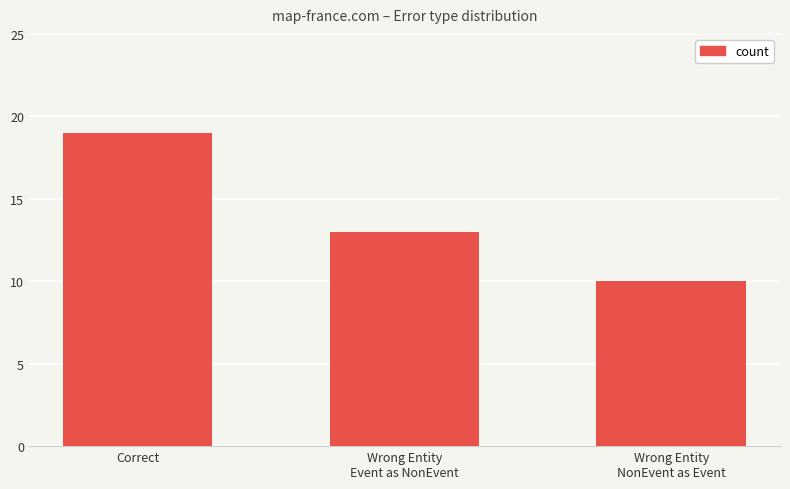

The value at Wrong Entity
NonEvent as Event is 15. True or false?

False